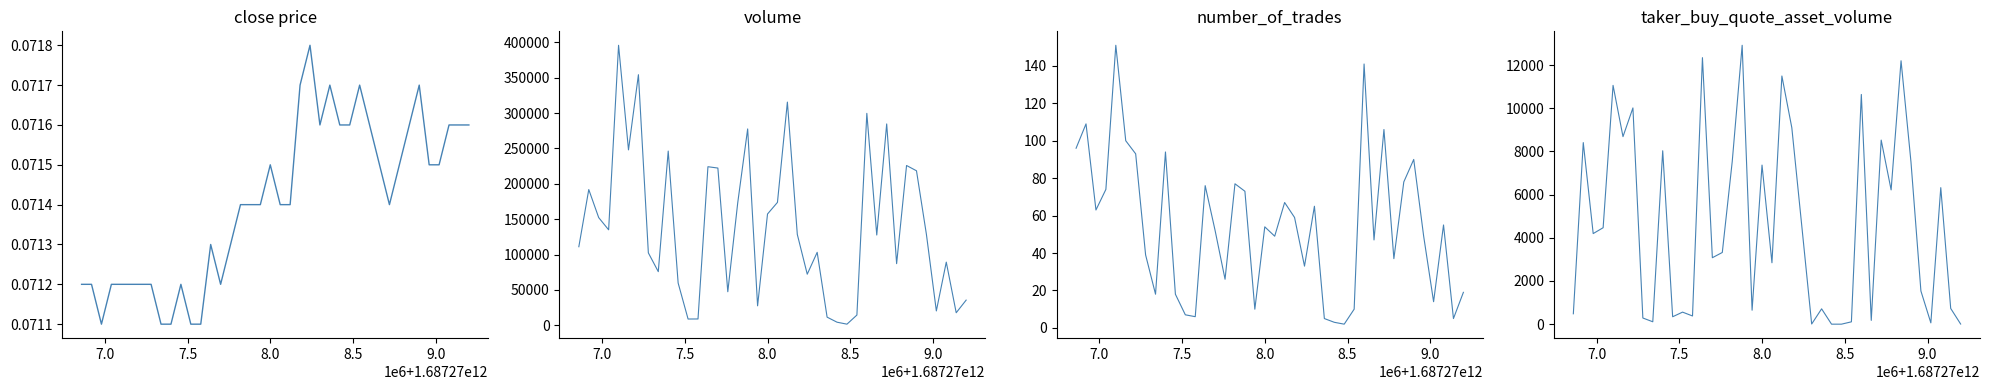

Is the value of taker_buy_quote_asset_volume at 15 greater than the value of volume at 19?

No